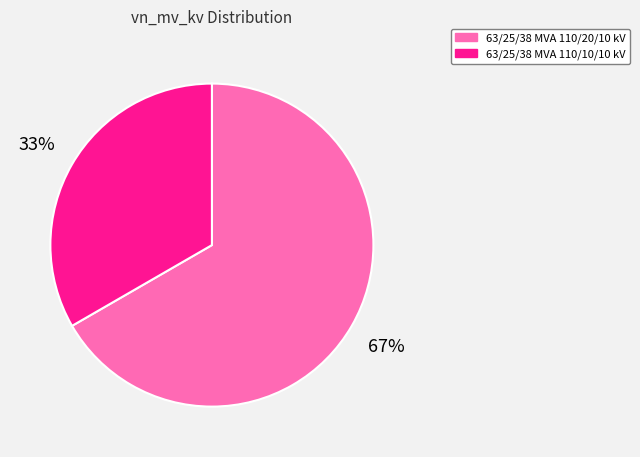

Between 63/25/38 MVA 110/10/10 kV and 63/25/38 MVA 110/20/10 kV, which is larger?

63/25/38 MVA 110/20/10 kV